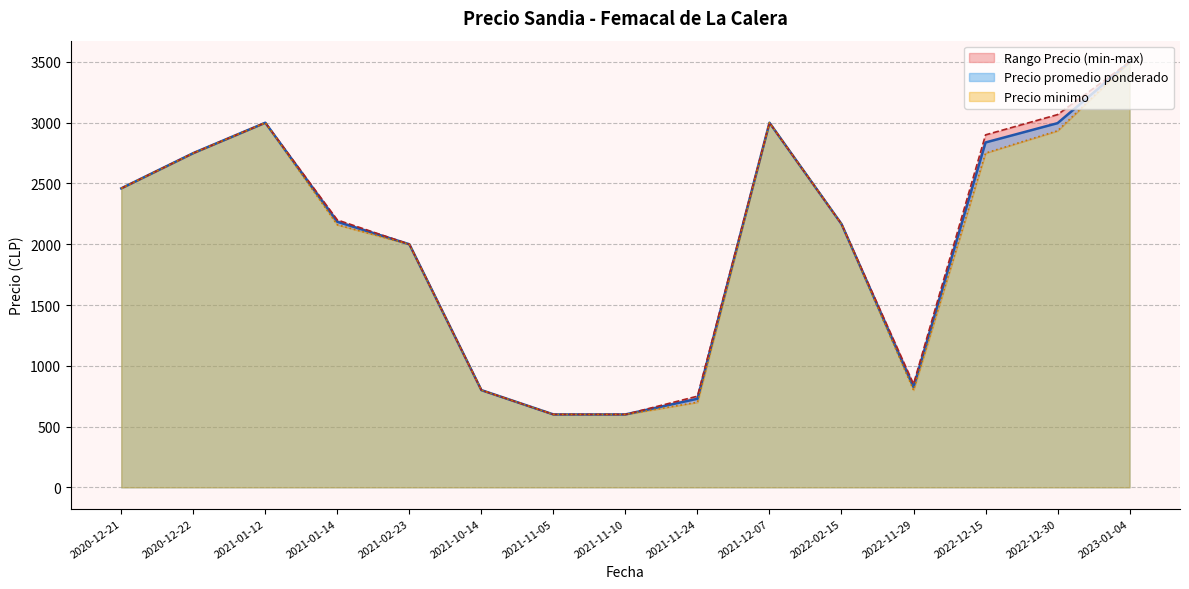

Which series changed the most between 2021-12-07 and 2022-12-15?

Precio maximo